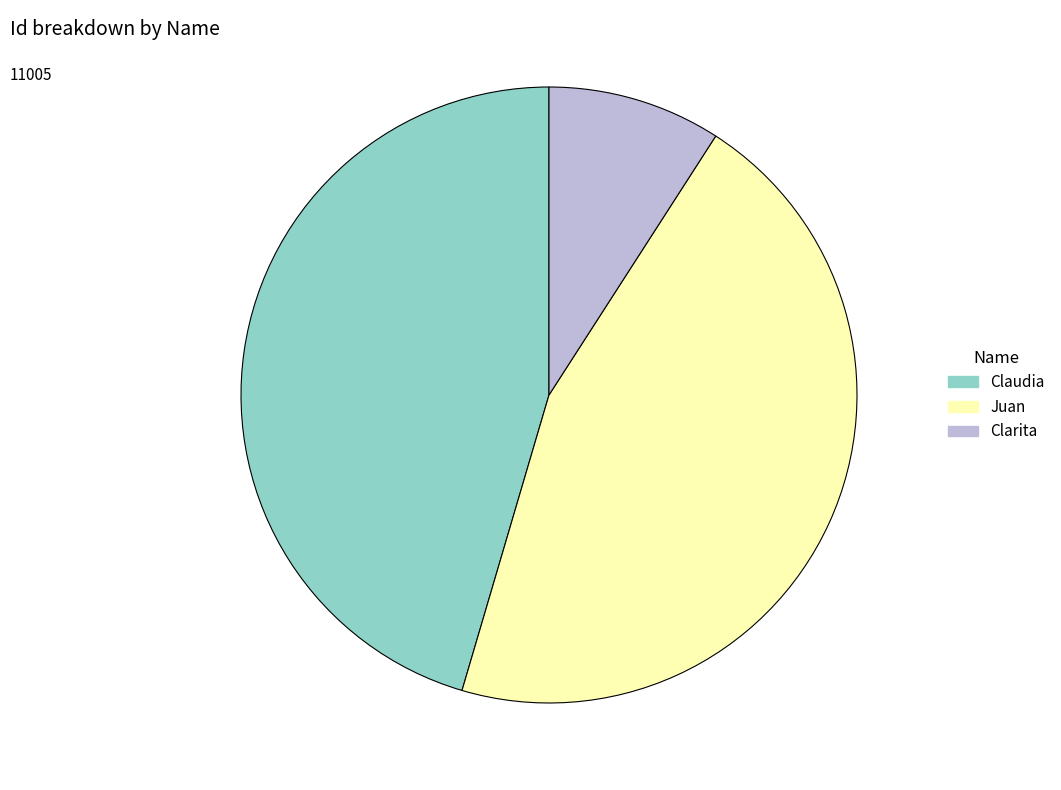

Combined, do Claudia and Clarita account for over 50%?

Yes